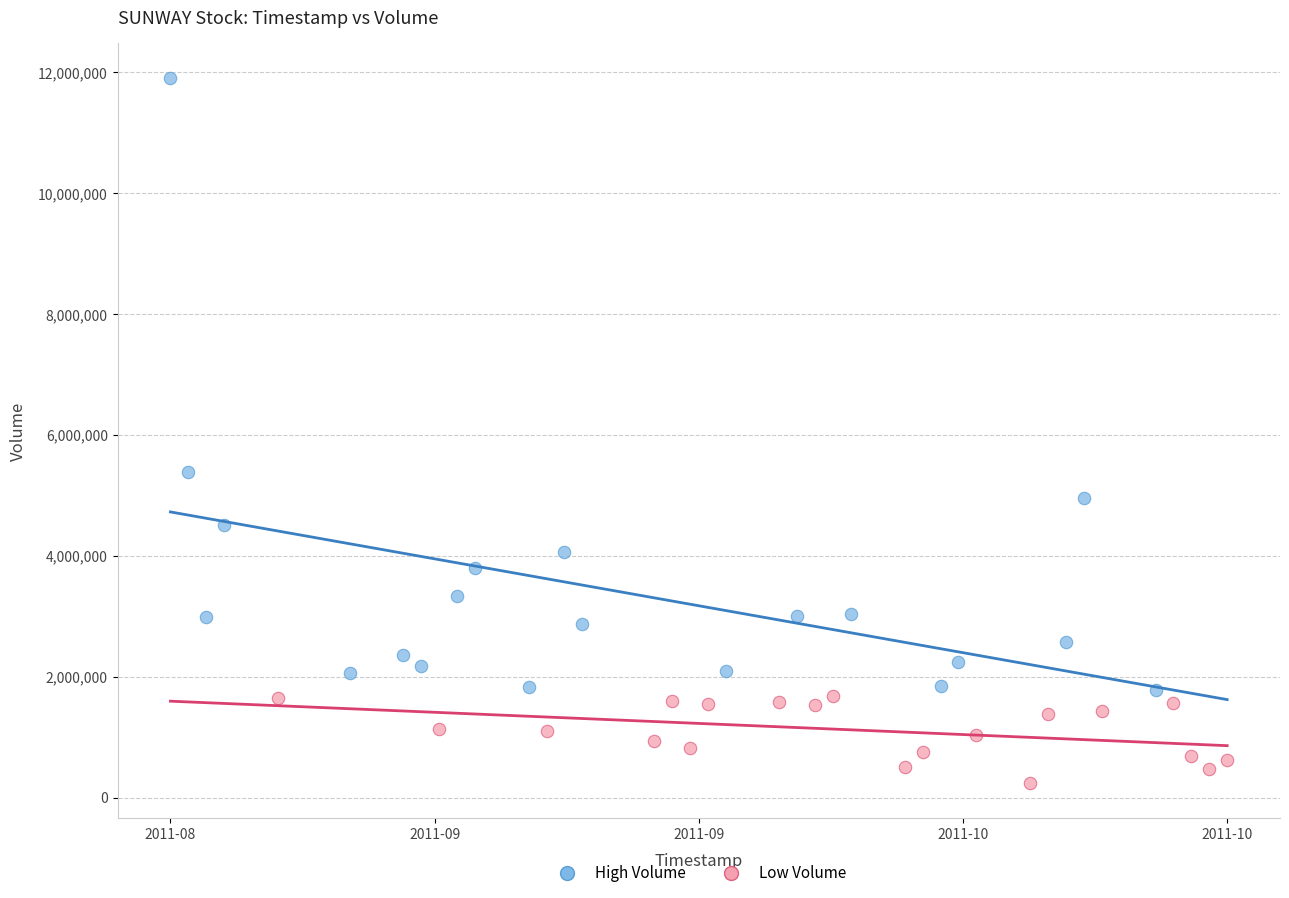

Which series has the largest Y range (max minus min)?

High Volume